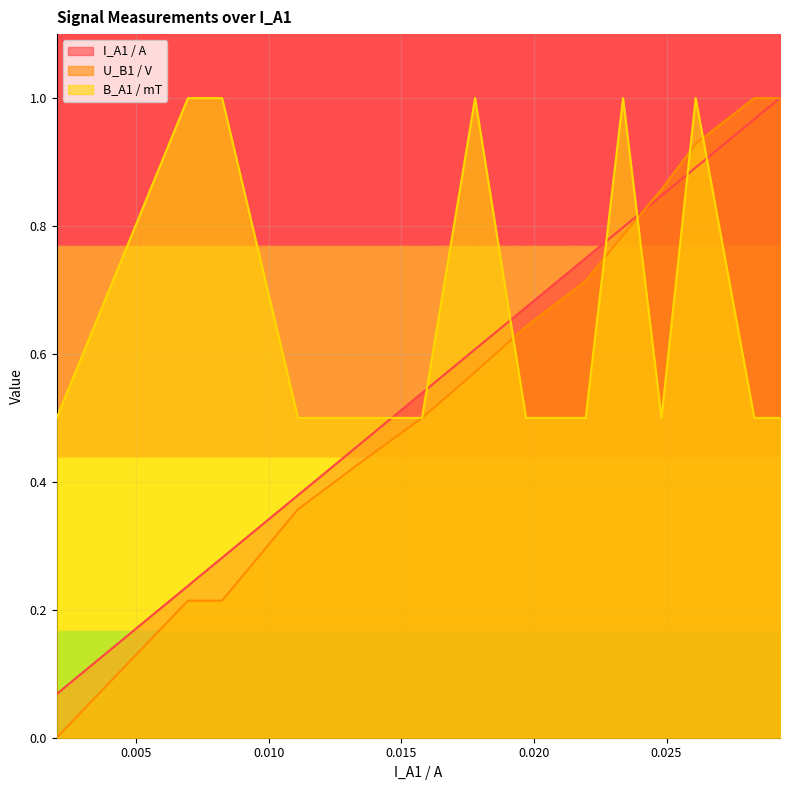

List the series in order of their peak value, highest first.

I_A1 / A, U_B1 / V, B_A1 / mT